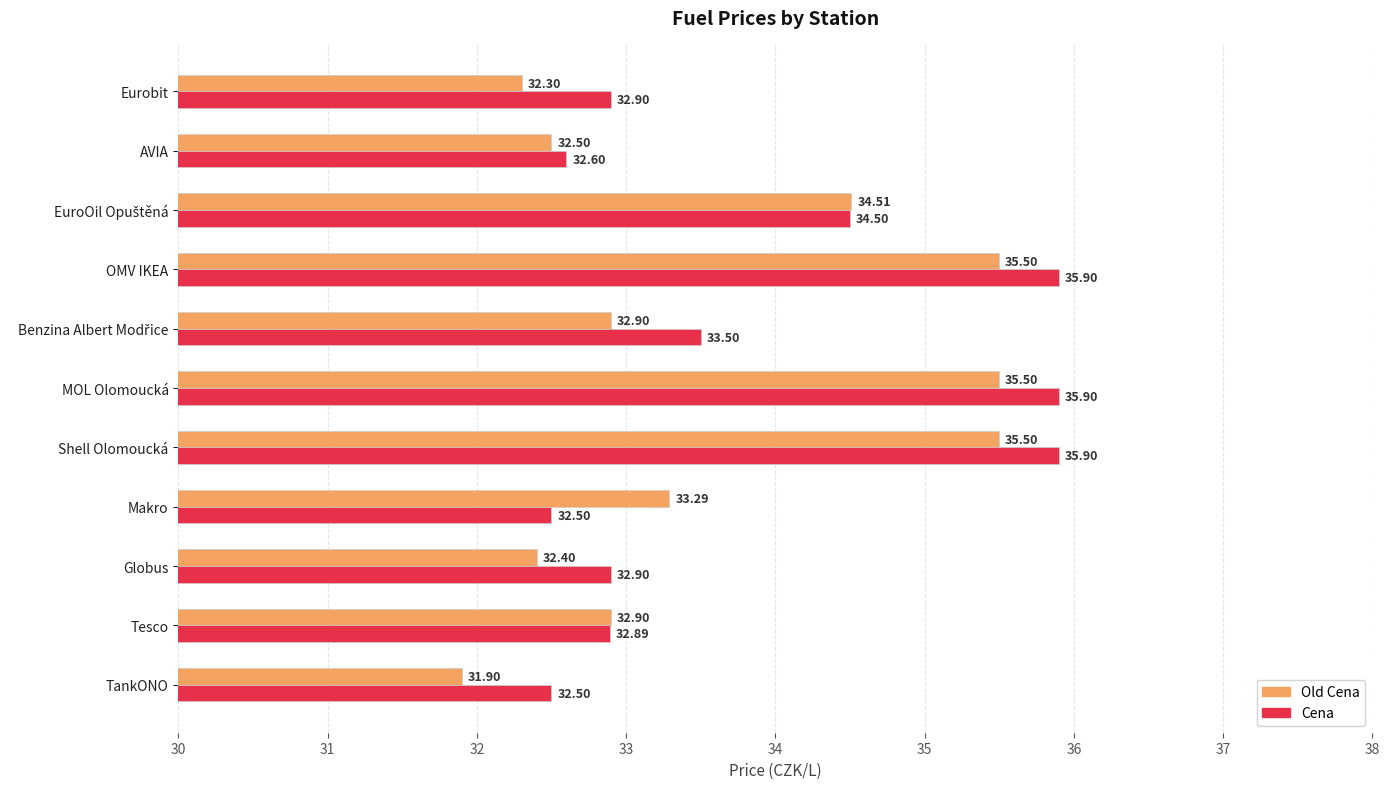

Which label corresponds to the smallest value in the chart?

TankONO